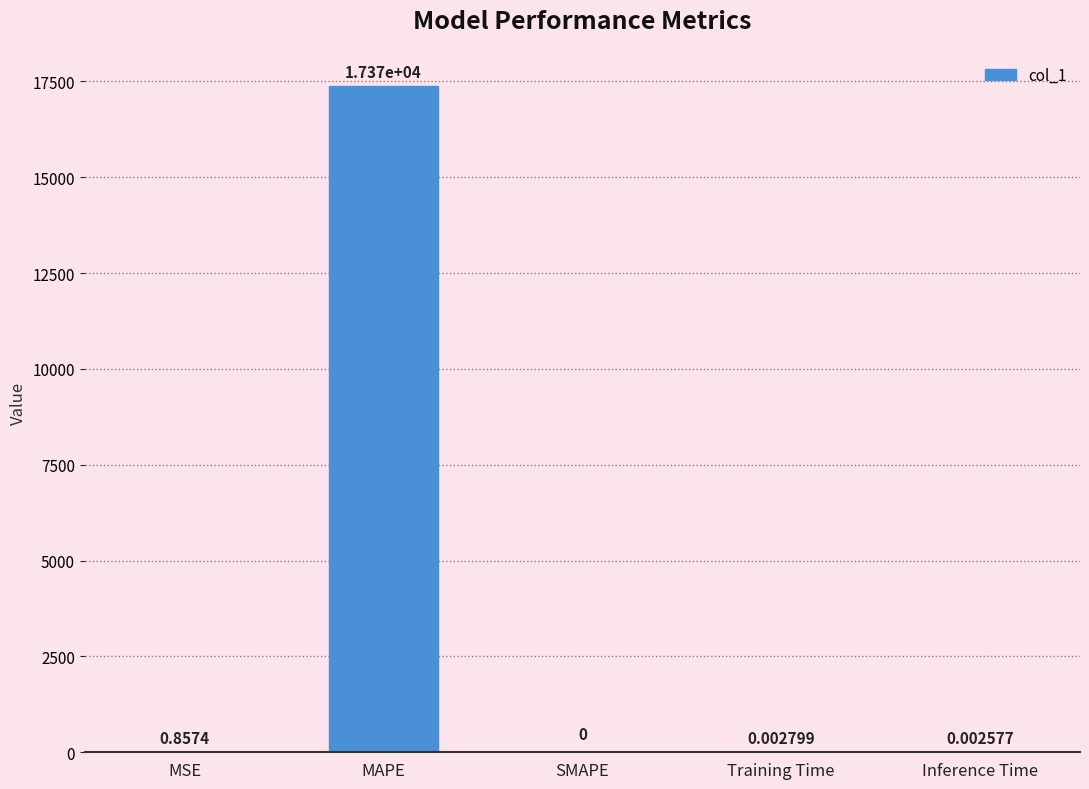

How many data points are above 0?

4